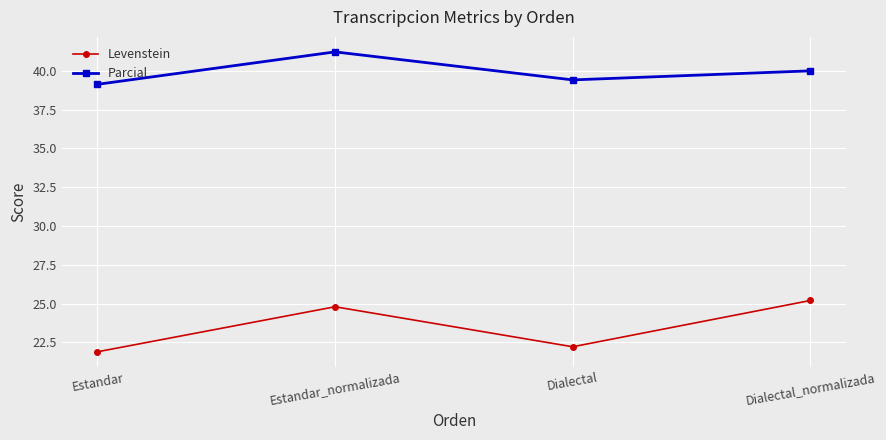

How many interior local valleys does the Levenstein series have?

1